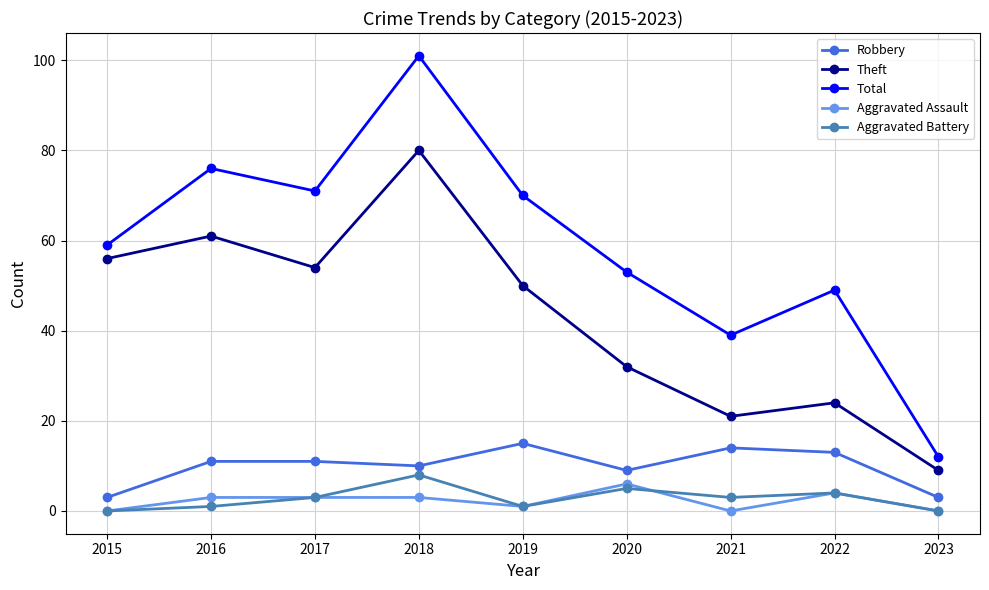

Which series has the largest total across all categories?

Total